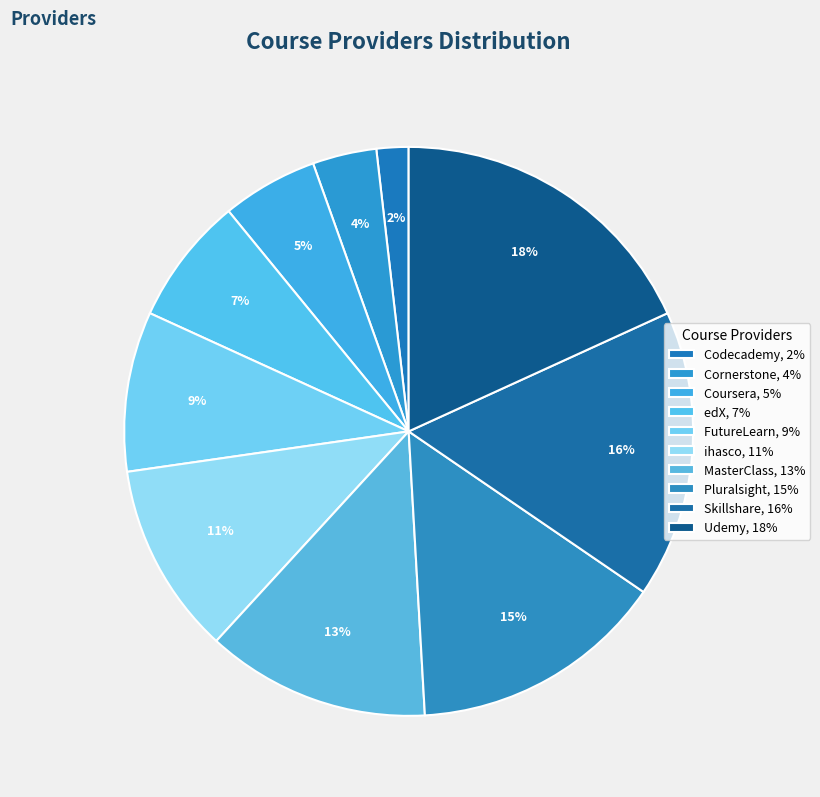

Between Skillshare and Codecademy, which is larger?

Skillshare